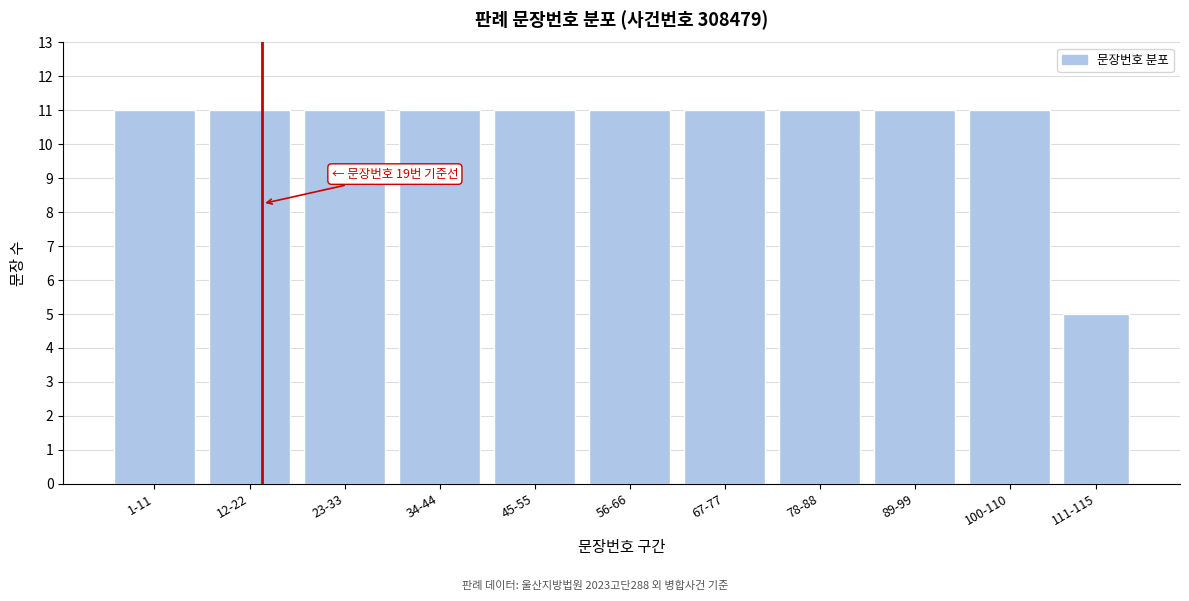

Reading right to left, transcribe all the data shown in this chart.

5	11	11	11	11	11	11	11	11	11	11